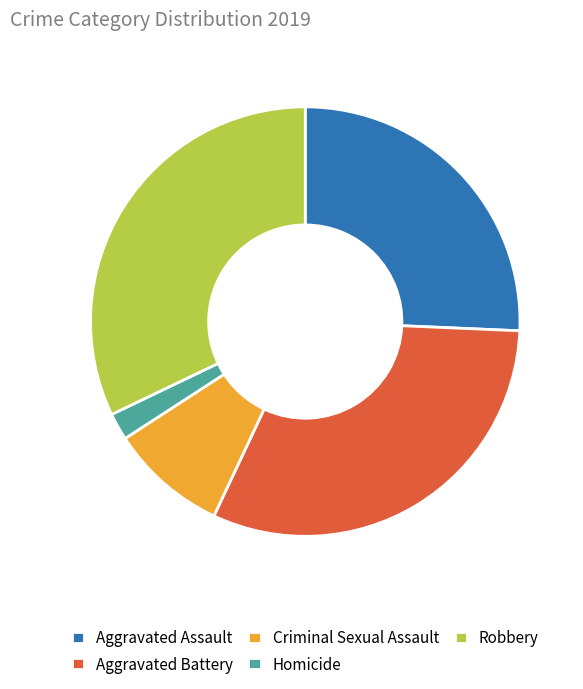

What is the ratio of the value at Aggravated Assault to the value at Robbery?

0.8